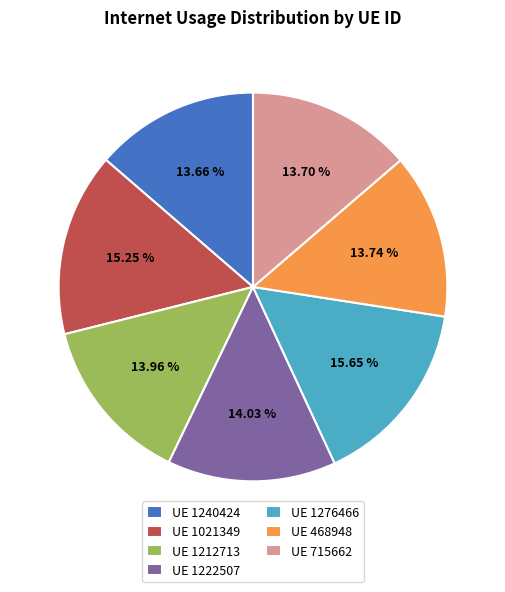

Does any single category account for the majority?

No